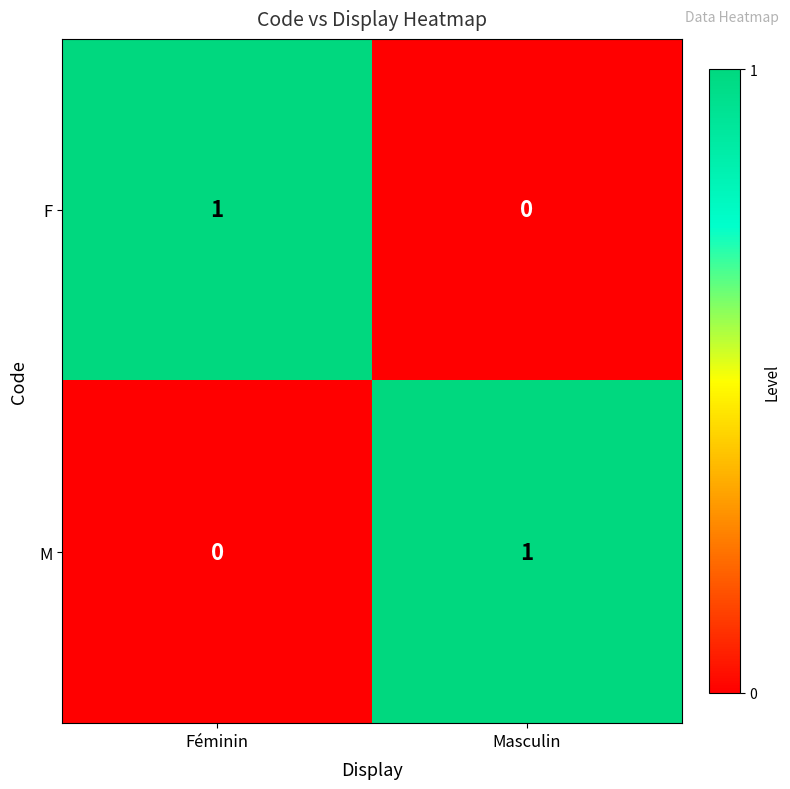

How many data points does each series have?

2